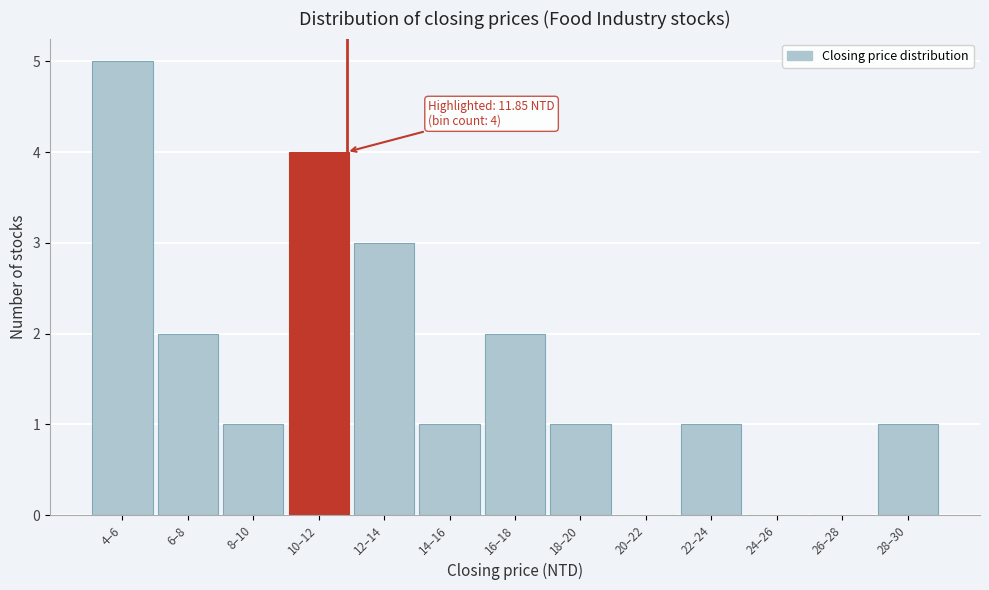

Reading right to left, what are all the values shown in this chart?

28–30=1	26–28=0	24–26=0	22–24=1	20–22=0	18–20=1	16–18=2	14–16=1	12–14=3	10–12=4	8–10=1	6–8=2	4–6=5